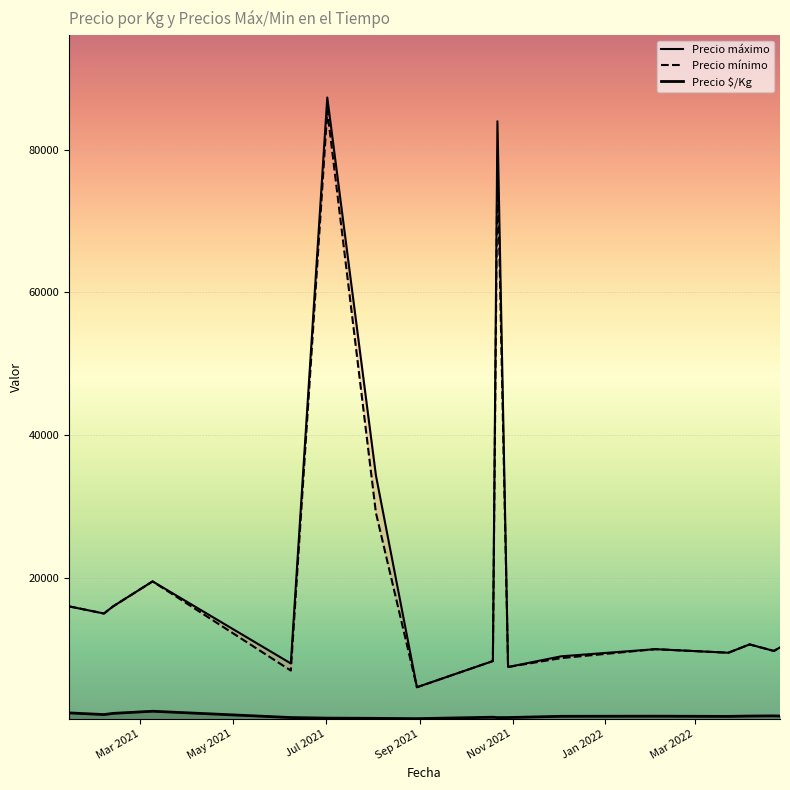

True or false: Precio mínimo has a value of 13079 at 2021-06-08.

False